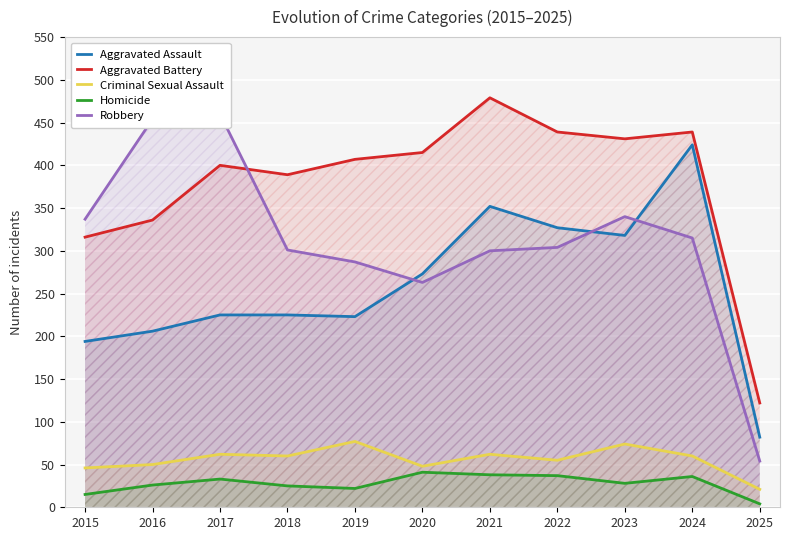

What is the value of the Robbery point at the 9th from the left?

340